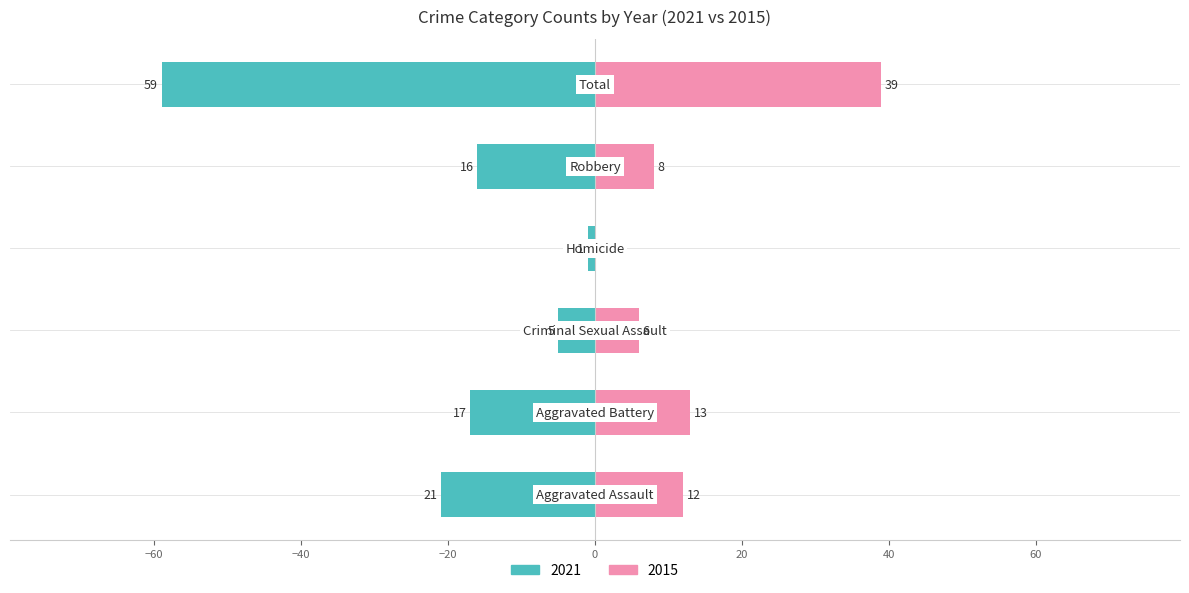

Reading left to right, list all the values displayed in this chart.

2021: Aggravated Assault=-21	Aggravated Battery=-17	Criminal Sexual Assault=-5	Homicide=-1	Robbery=-16	Total=-59
2015: Aggravated Assault=12	Aggravated Battery=13	Criminal Sexual Assault=6	Homicide=0	Robbery=8	Total=39